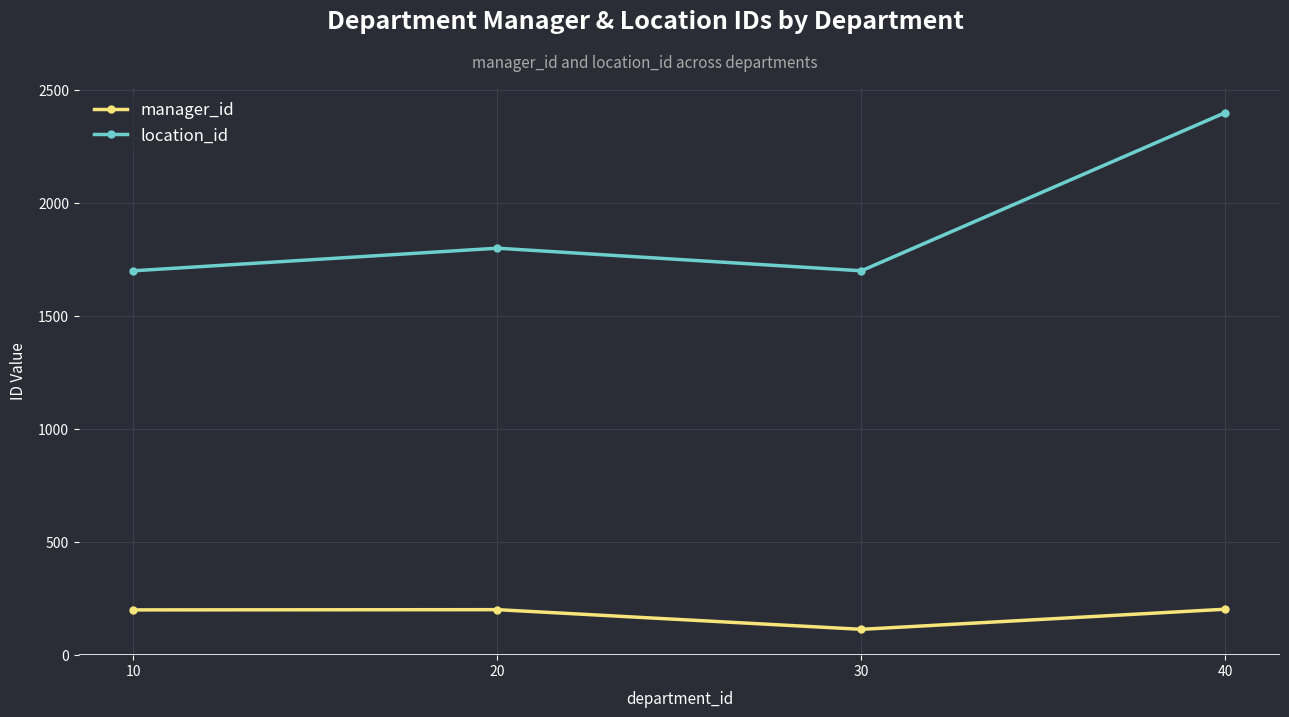

What is the smallest value displayed?

114